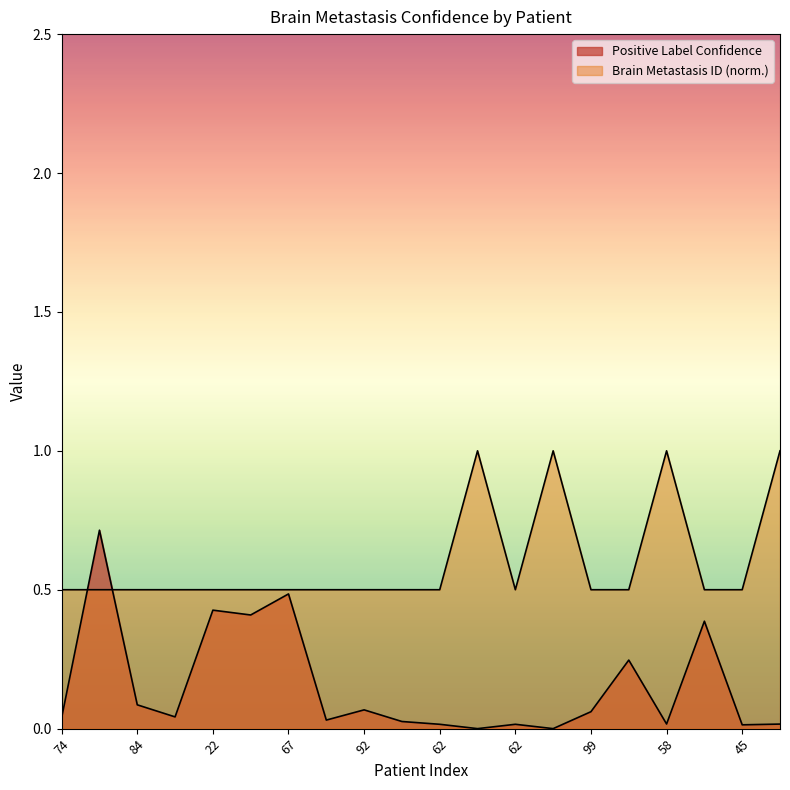

Rank the series by their maximum value, from lowest to highest.

Positive Label Confidence, Brain Metastasis ID